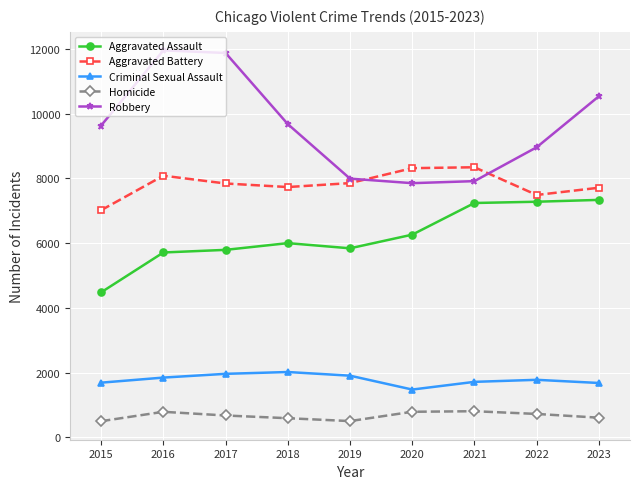

What is the average value of the Aggravated Assault series?

6217